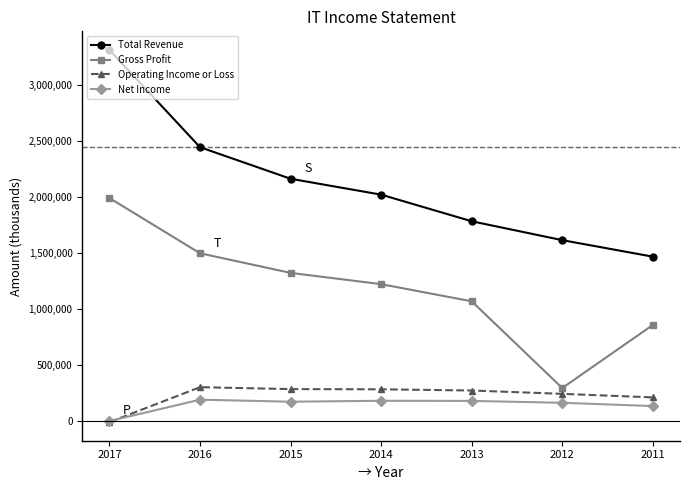

True or false: Total Revenue and Operating Income or Loss intersect in this chart.

False